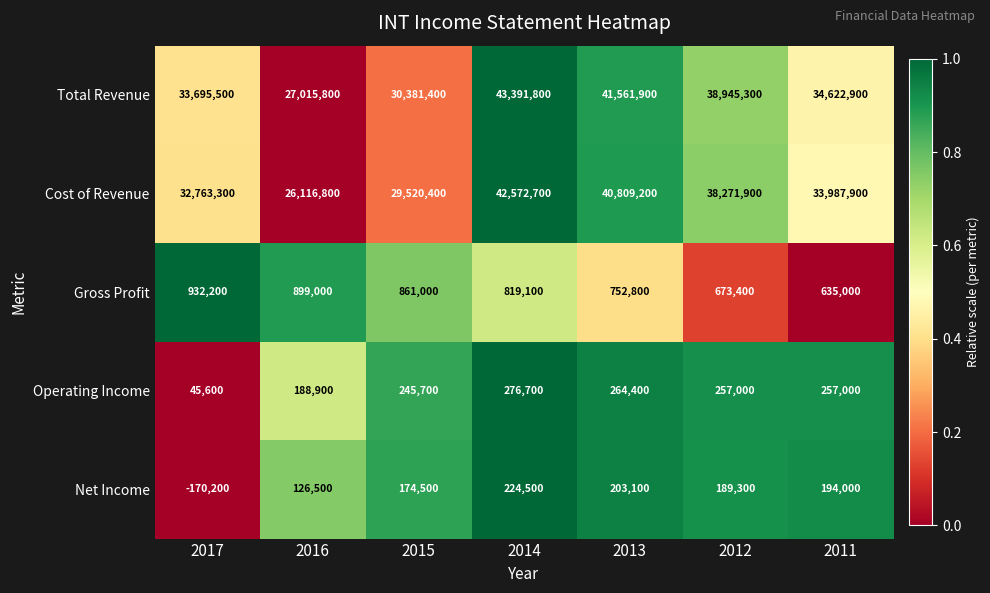

List the series in order of their peak value, lowest first.

Net Income, Operating Income, Gross Profit, Cost of Revenue, Total Revenue